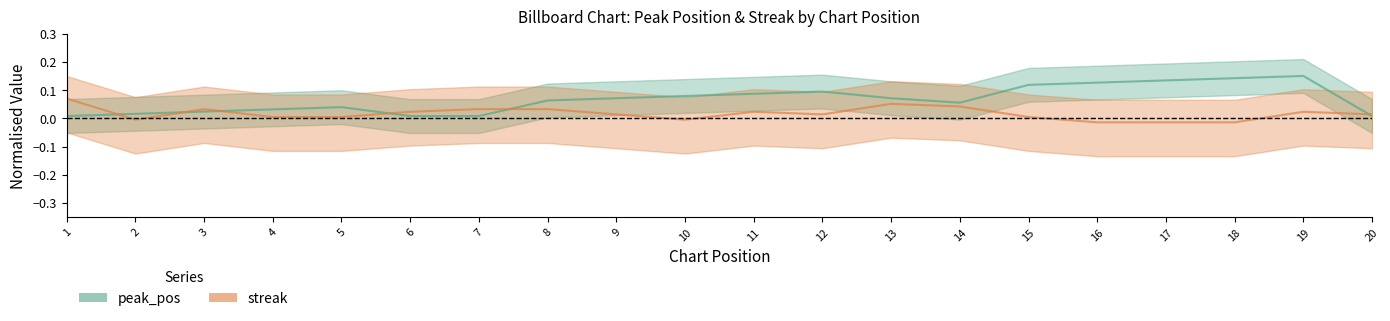

True or false: streak has a value of 0.0 at 13.

False